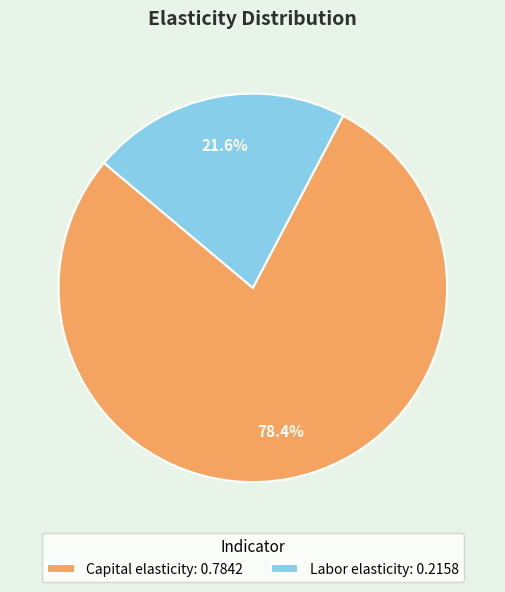

True or false: Labor elasticity accounts for 22% of the total.

True